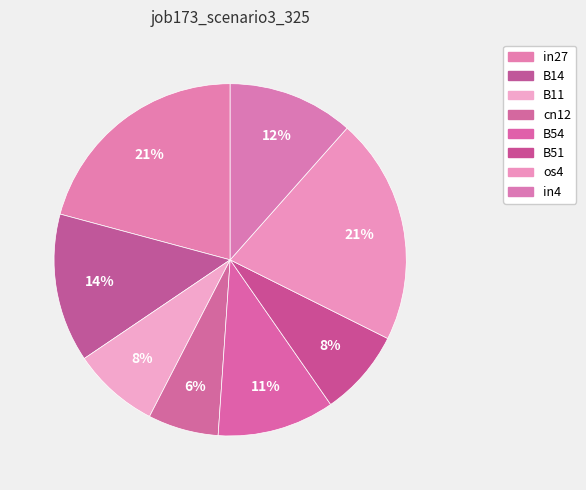

The B14 slice represents 14% of the pie. True or false?

True